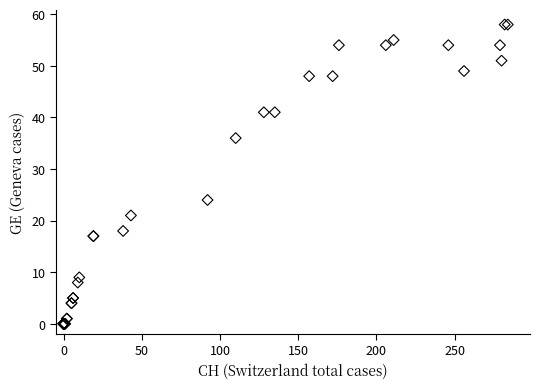

What Y value in the scatter plot is closest to 29?

24